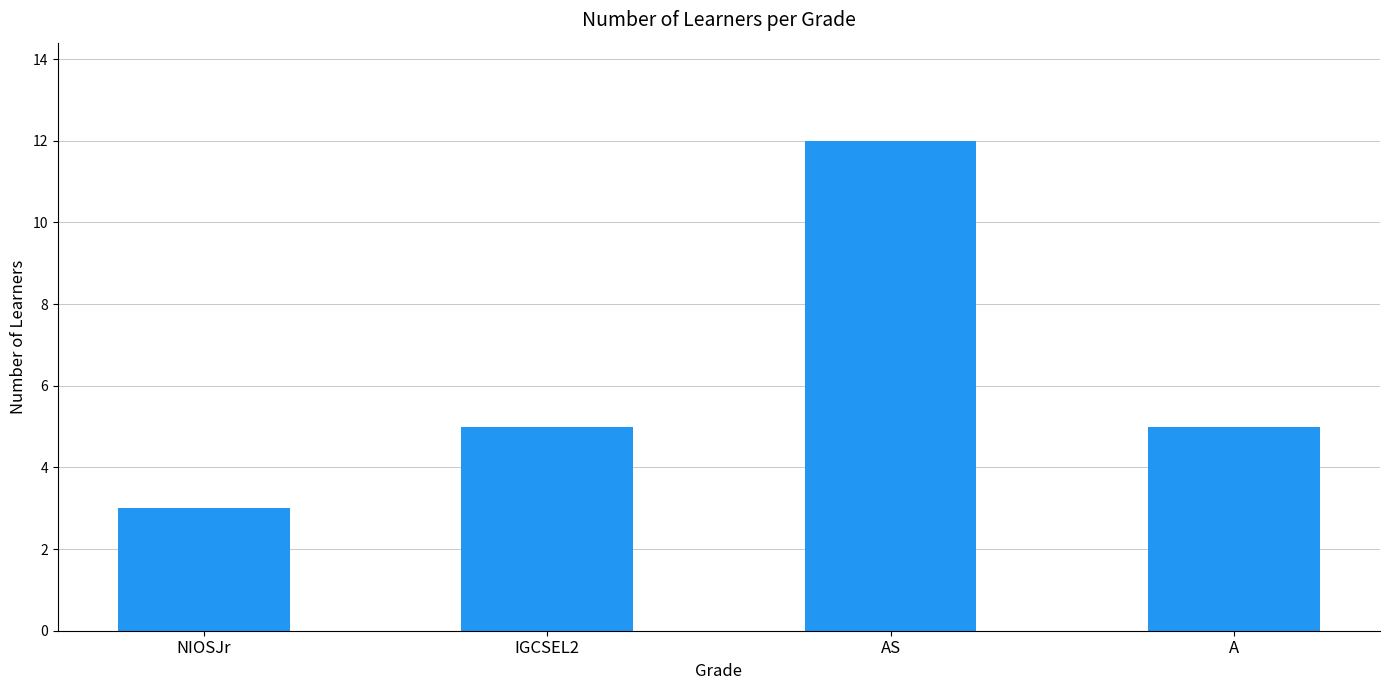

What is the label of the 1st bar from the left?

NIOSJr